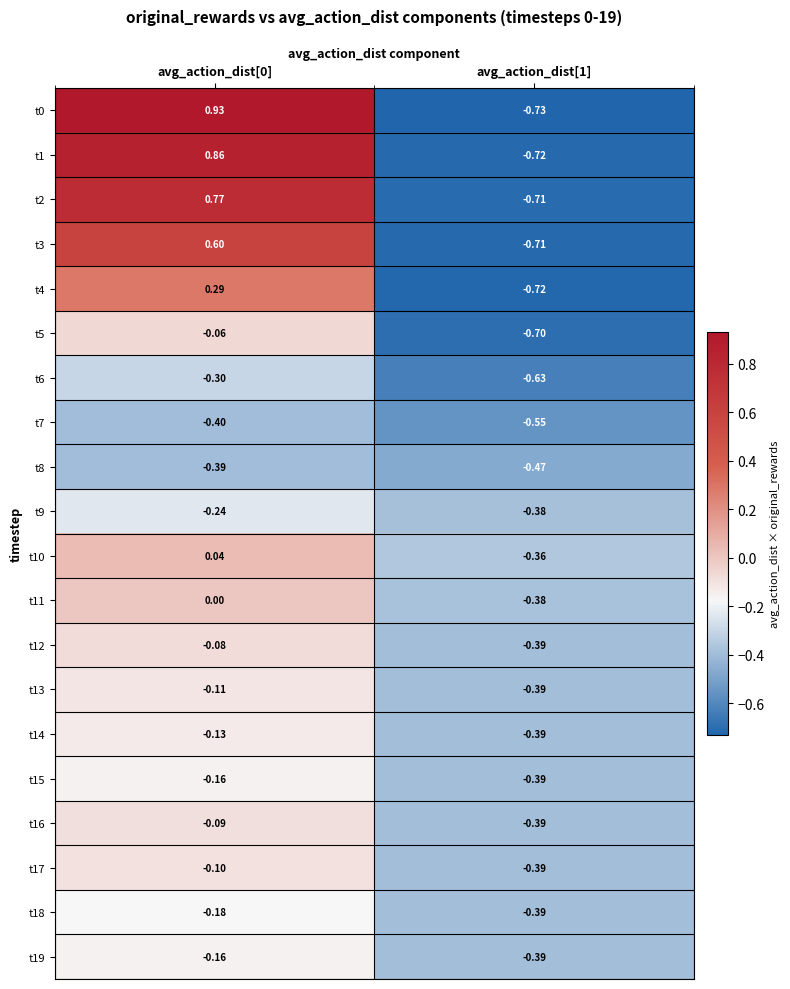

Is the value of t4 at avg_action_dist[1] greater than the value of t0 at avg_action_dist[0]?

No